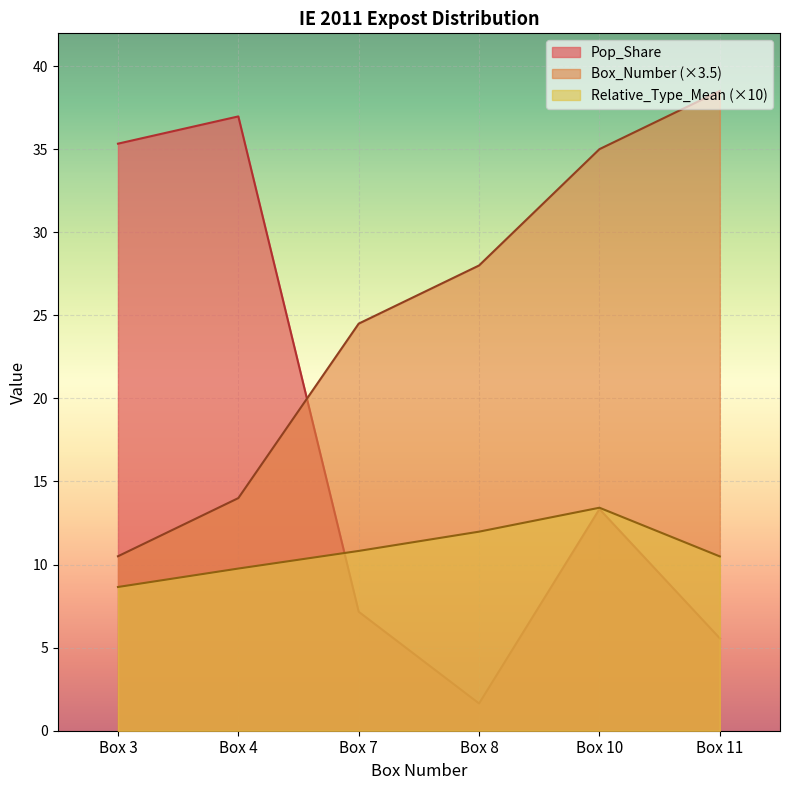

Between which two adjacent categories do Pop_Share and Box_Number first intersect?

Box 4 and Box 7